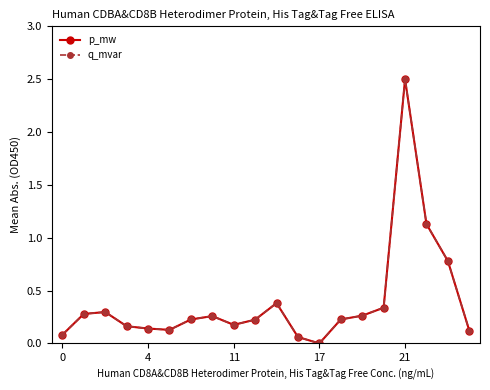

At which category does p_mw reach its first local valley?

5